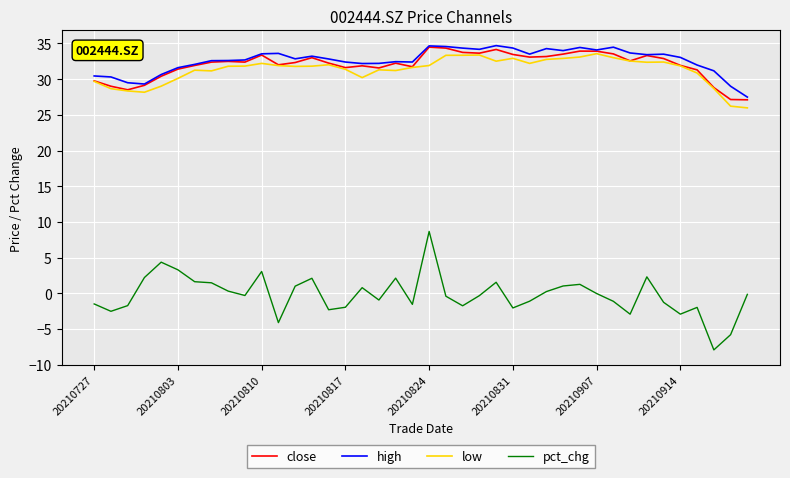

What is the maximum value shown in the chart?

34.7